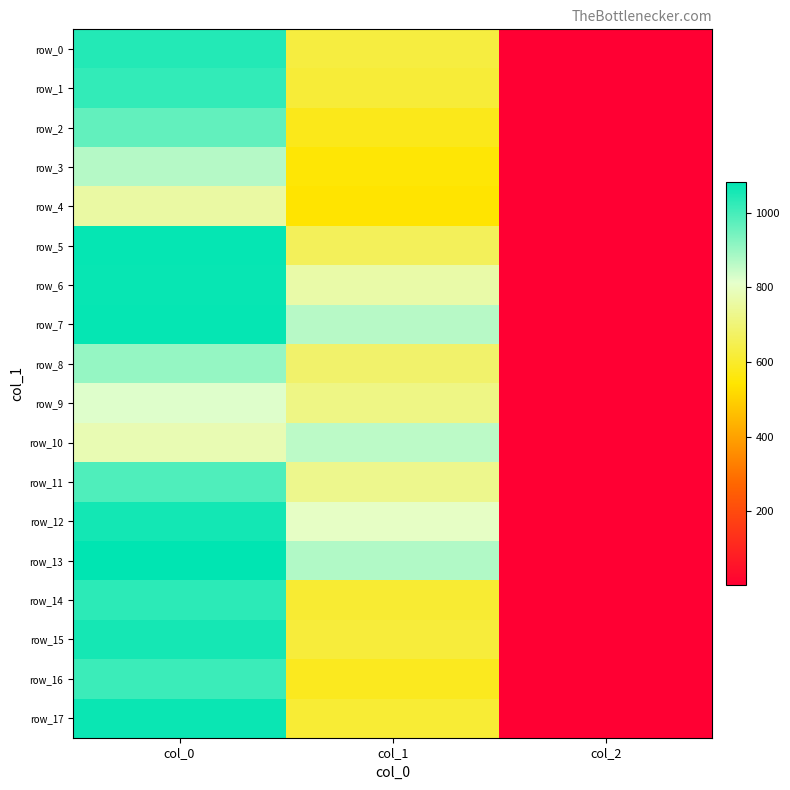

What is the approximate value of row_14 at col_2?

2.0